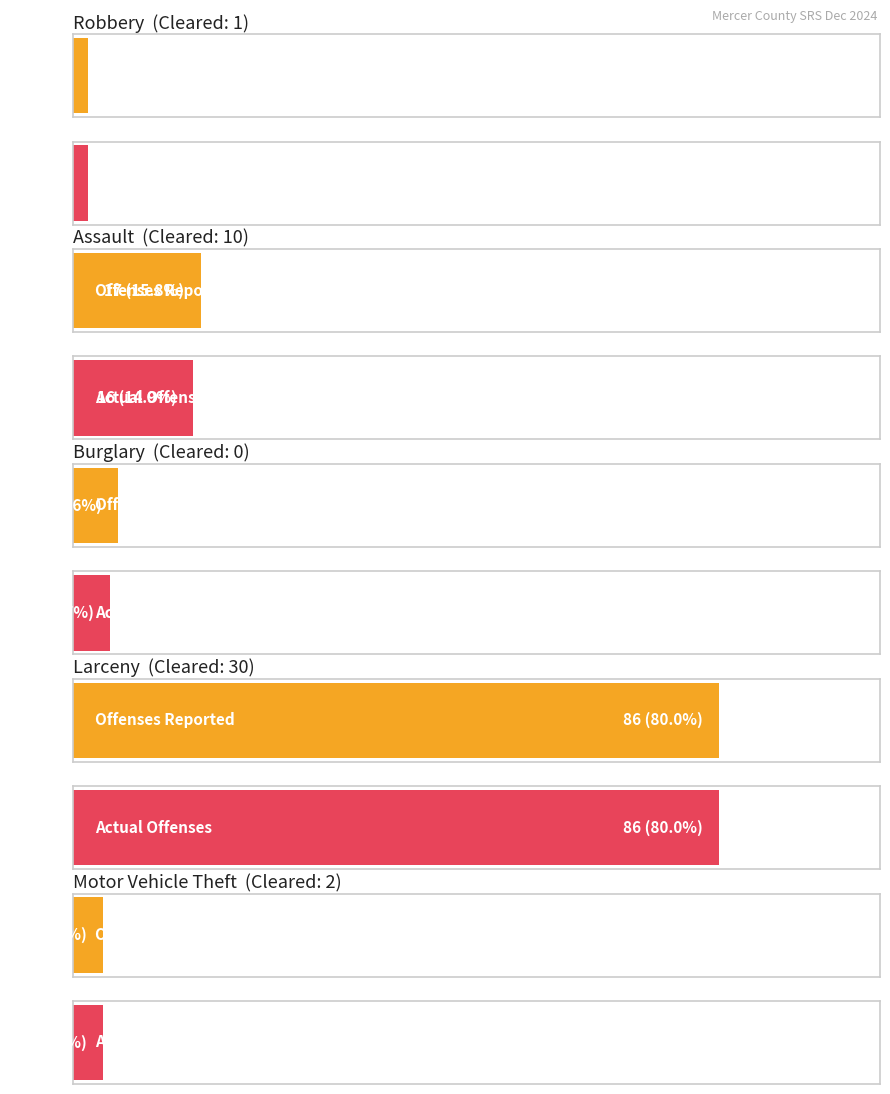

What is the difference between the Offenses Reported values at Motor Vehicle Theft and Robbery?

2